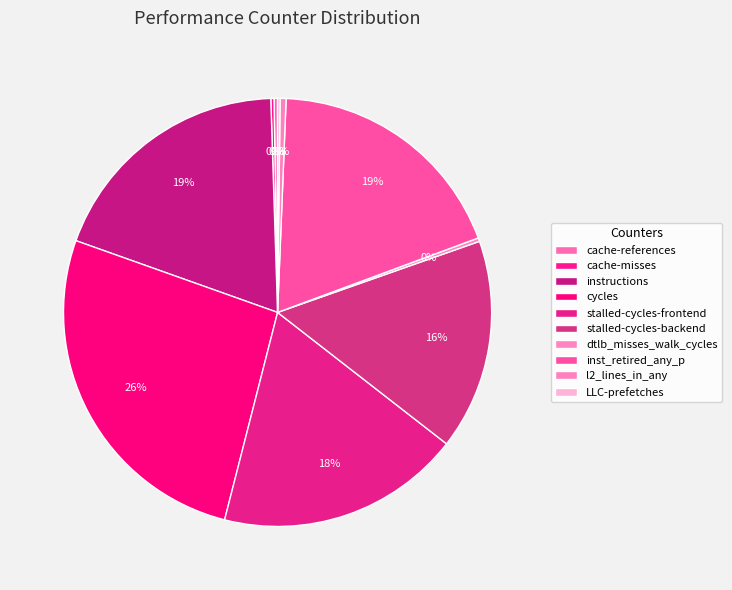

How many slices are in this pie chart?

10